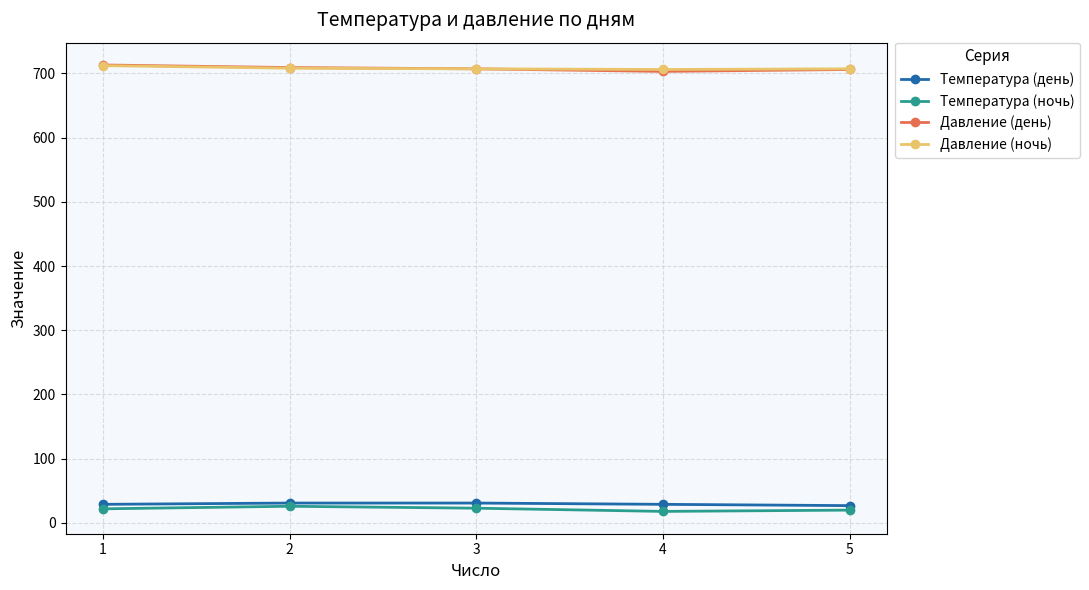

The Давление (день) series shows 454 at 4. True or false?

False